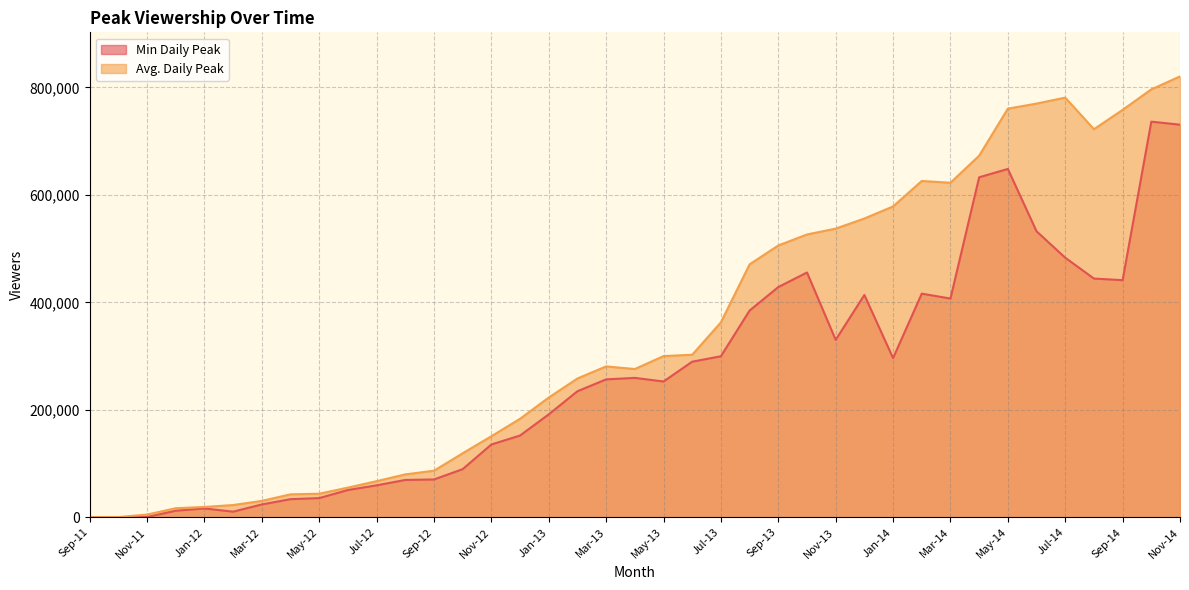

How many distinct data groups are displayed?

2